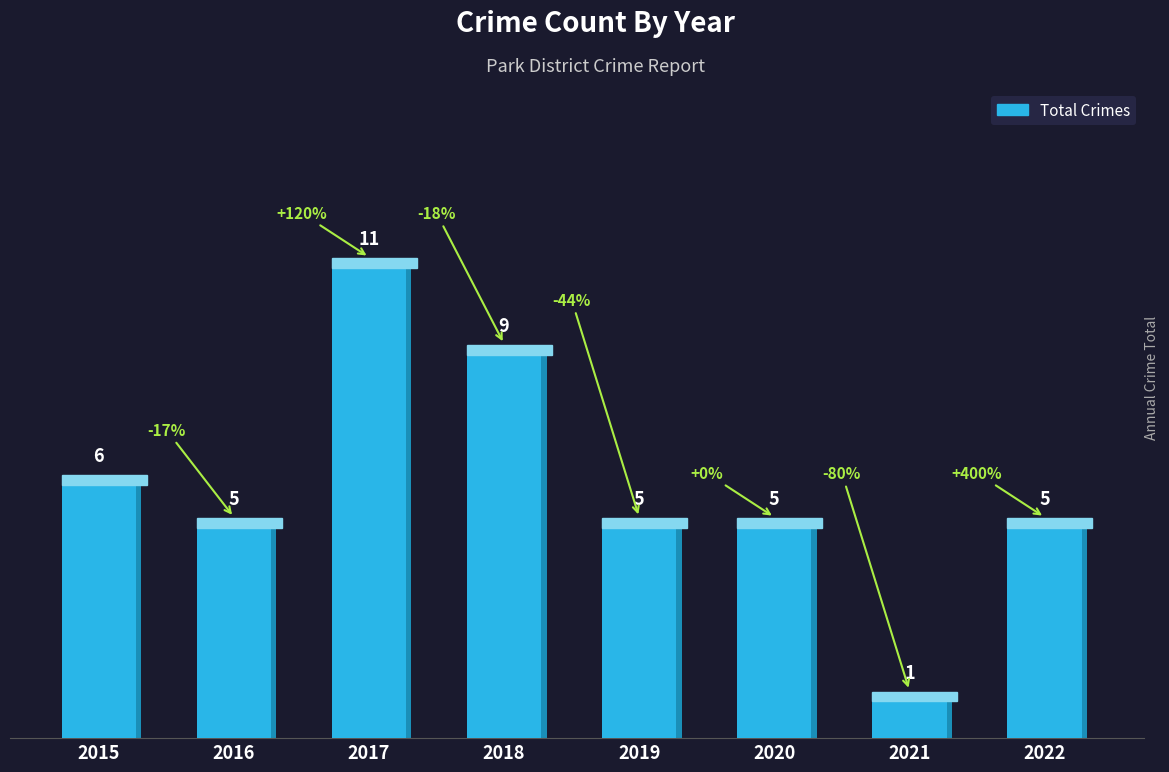

What is the ratio of the value at 2019 to the value at 2016?

1.0